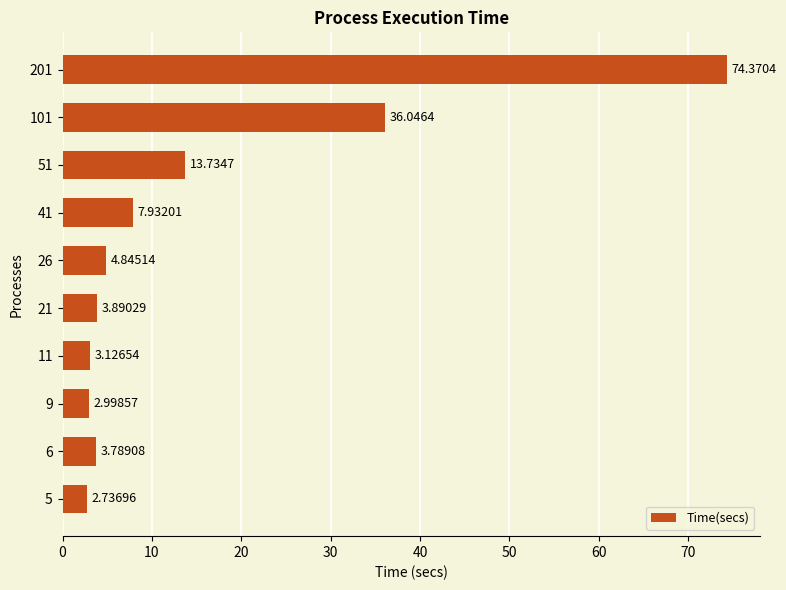

Approximately how many times larger is the value at 11 compared to 21?

0.8